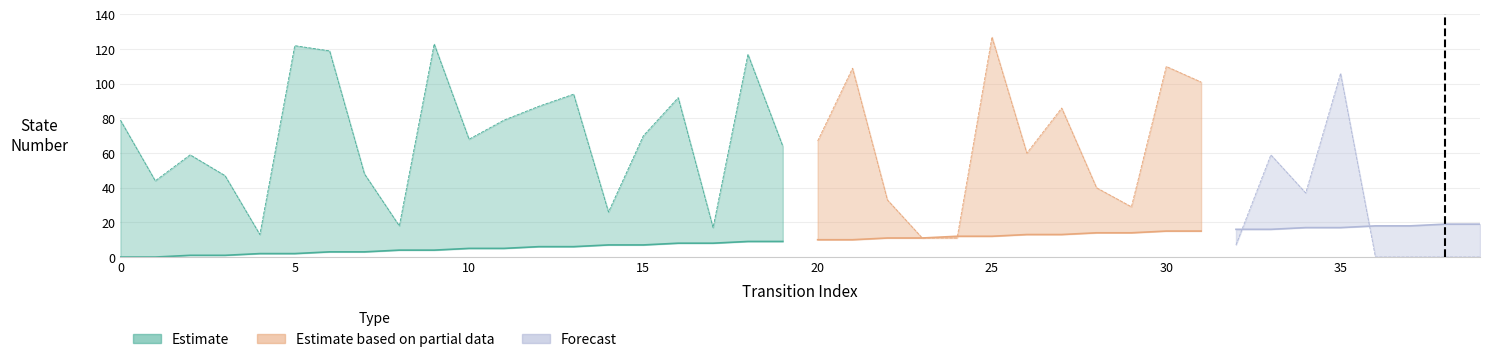

How many data points in source_state are less than 10?

20